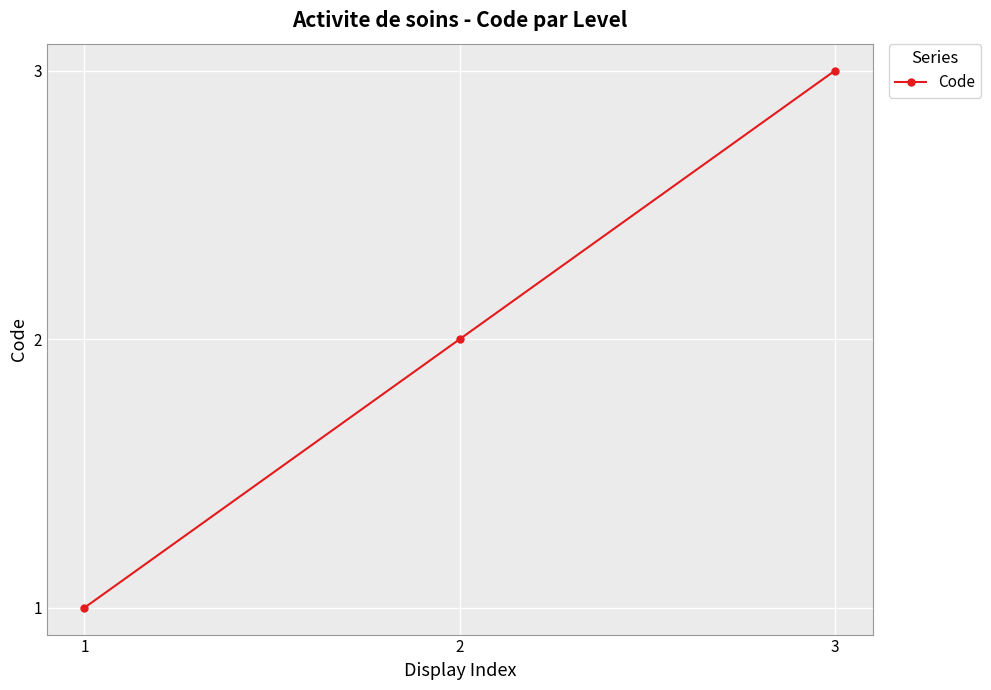

Rank the categories by value from lowest to highest.

1, 2, 3